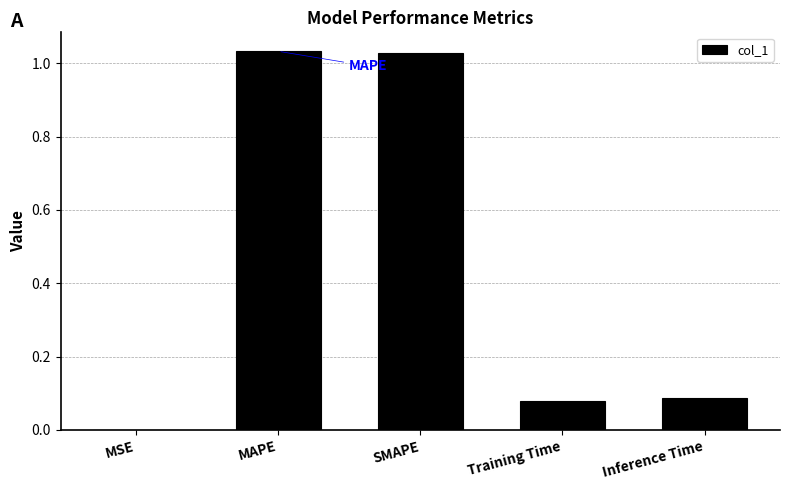

The chart shows a value of 1.5 at MAPE. True or false?

False